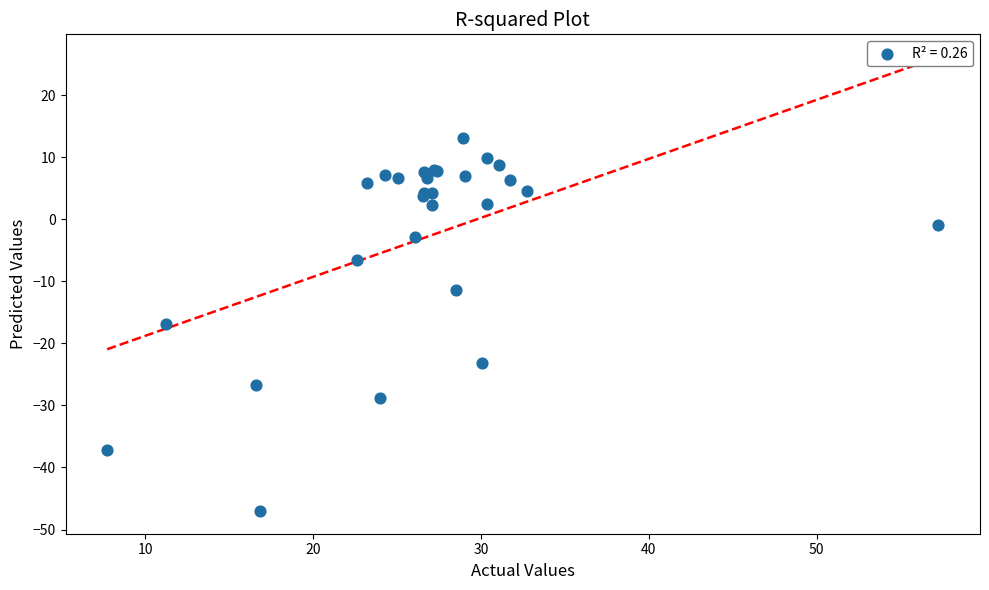

What Y value in the scatter plot is closest to -16?

-16.9